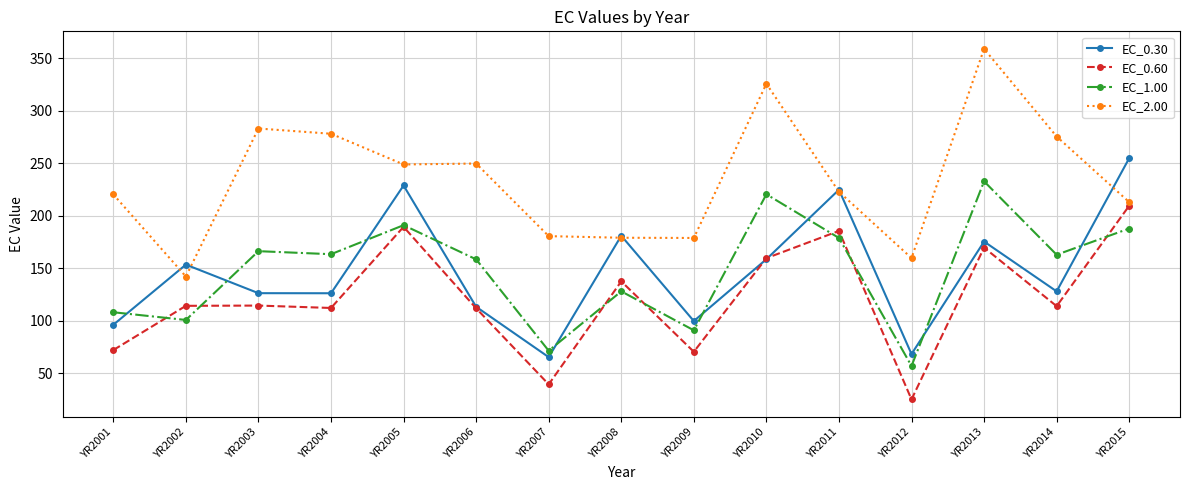

How many lines are shown in the chart?

4